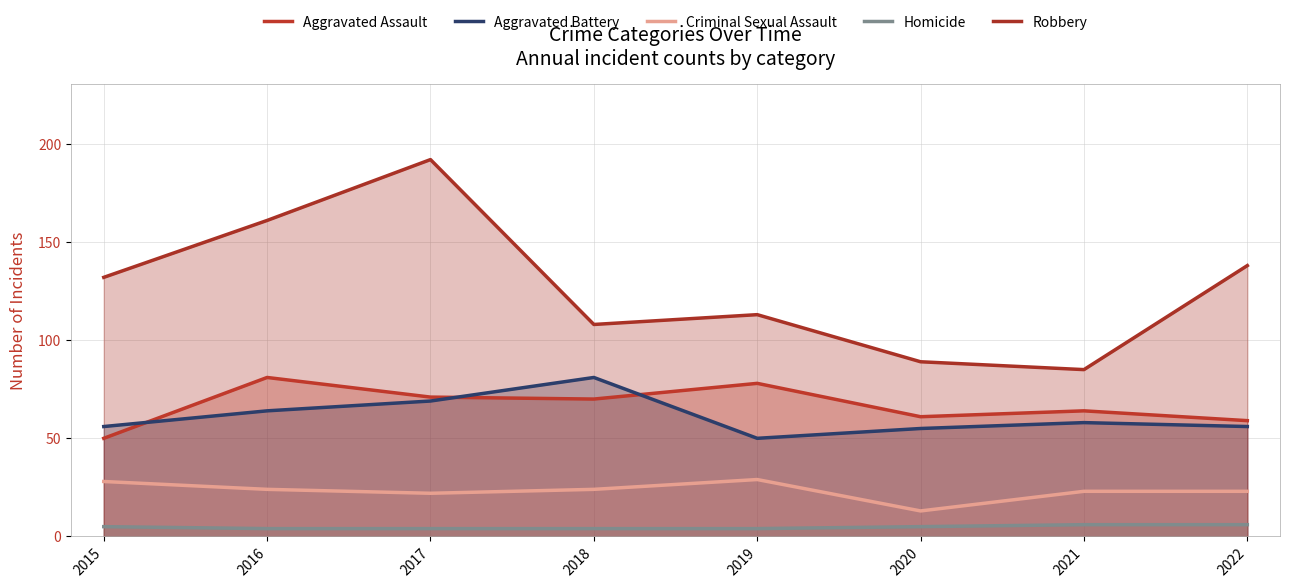

Reading right to left, extract all data points from this chart.

Aggravated Assault: 2022=59	2021=64	2020=61	2019=78	2018=70	2017=71	2016=81	2015=50
Aggravated Battery: 2022=56	2021=58	2020=55	2019=50	2018=81	2017=69	2016=64	2015=56
Criminal Sexual Assault: 2022=23	2021=23	2020=13	2019=29	2018=24	2017=22	2016=24	2015=28
Homicide: 2022=6	2021=6	2020=5	2019=4	2018=4	2017=4	2016=4	2015=5
Robbery: 2022=138	2021=85	2020=89	2019=113	2018=108	2017=192	2016=161	2015=132